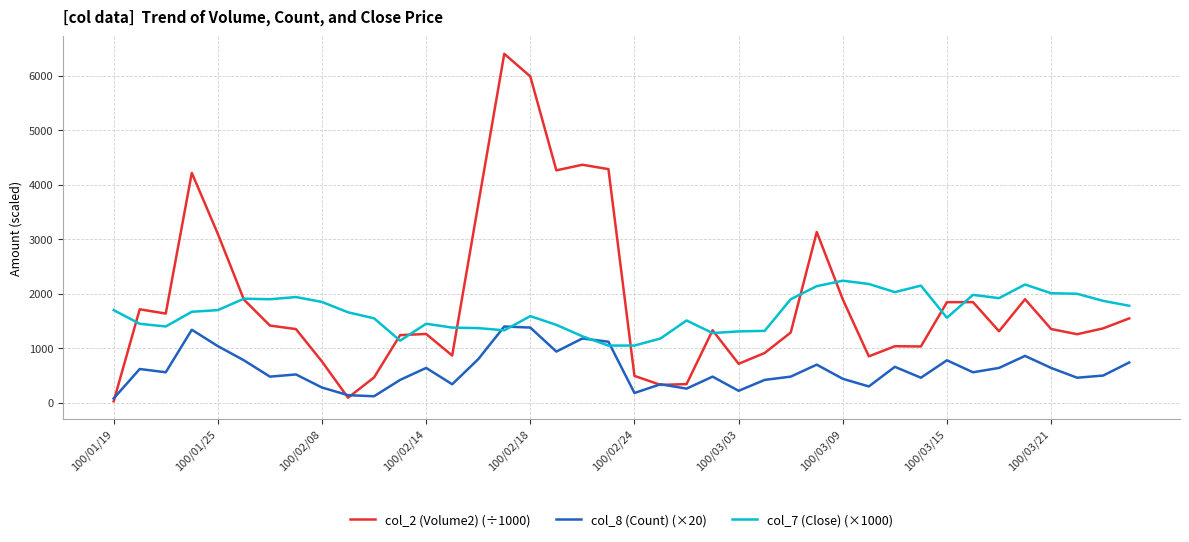

Which series has the largest range (max minus min)?

col_2 (Volume2) (÷1000)